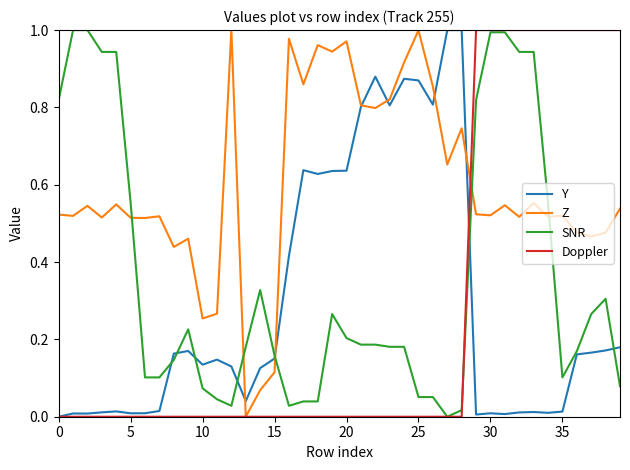

Which series ends up on top after the final intersection of SNR and Z?

Z